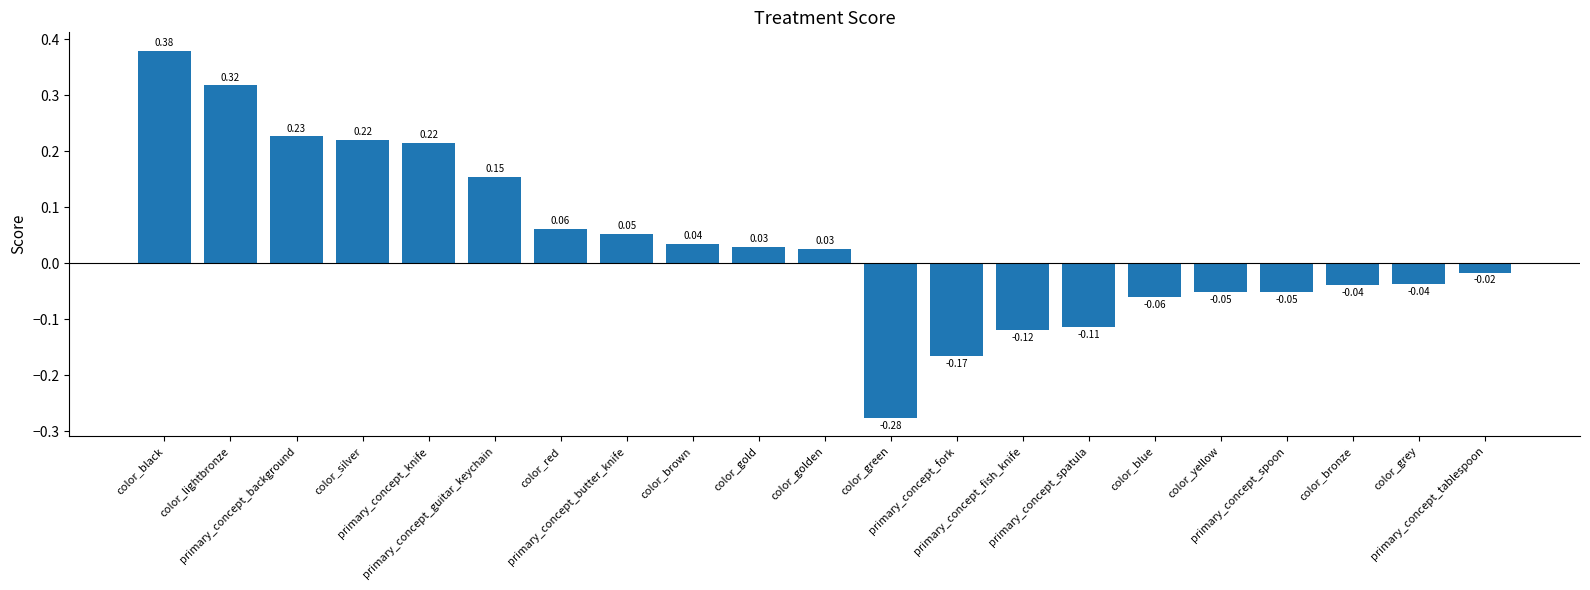

What is the sum of the values at primary_concept_butter_knife and color_gold?

0.1